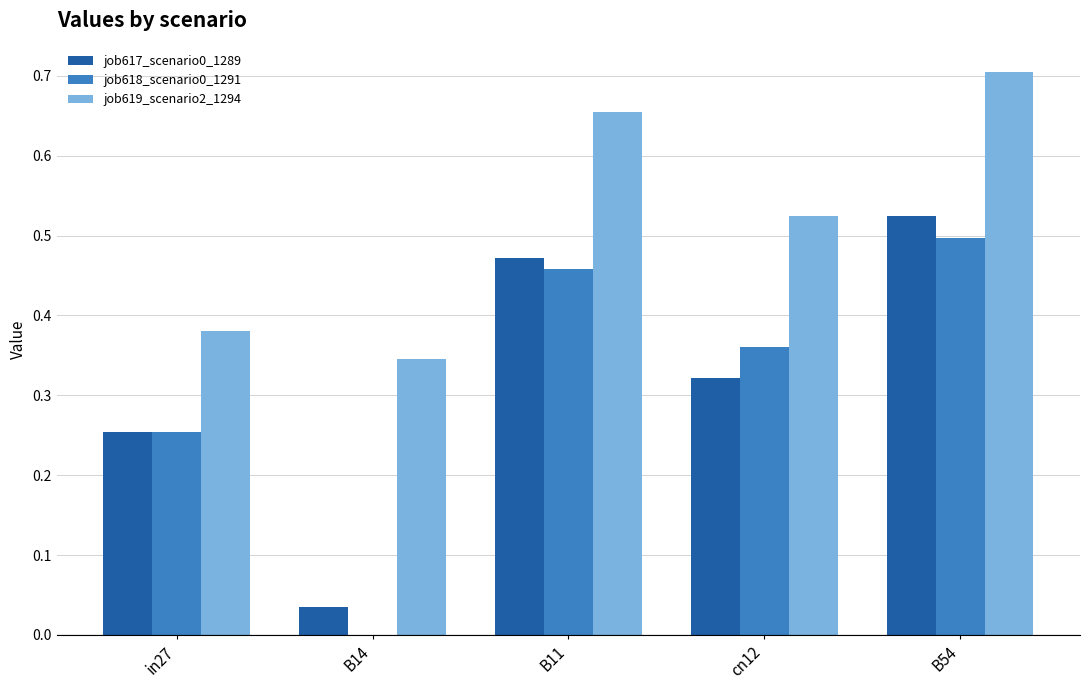

At which category is the sum across all series the highest?

B54